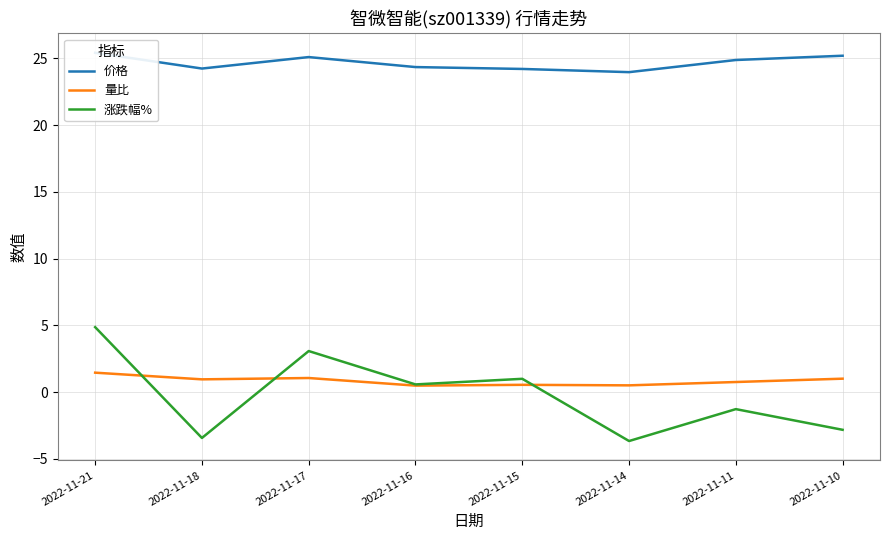

The value of 量比 at 2022-11-15 is 0.6. True or false?

True